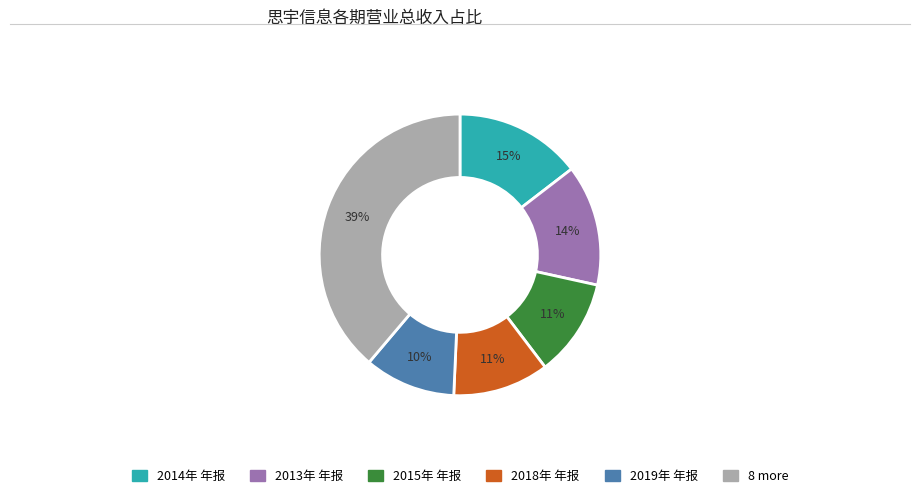

How many segments does this pie chart have?

6